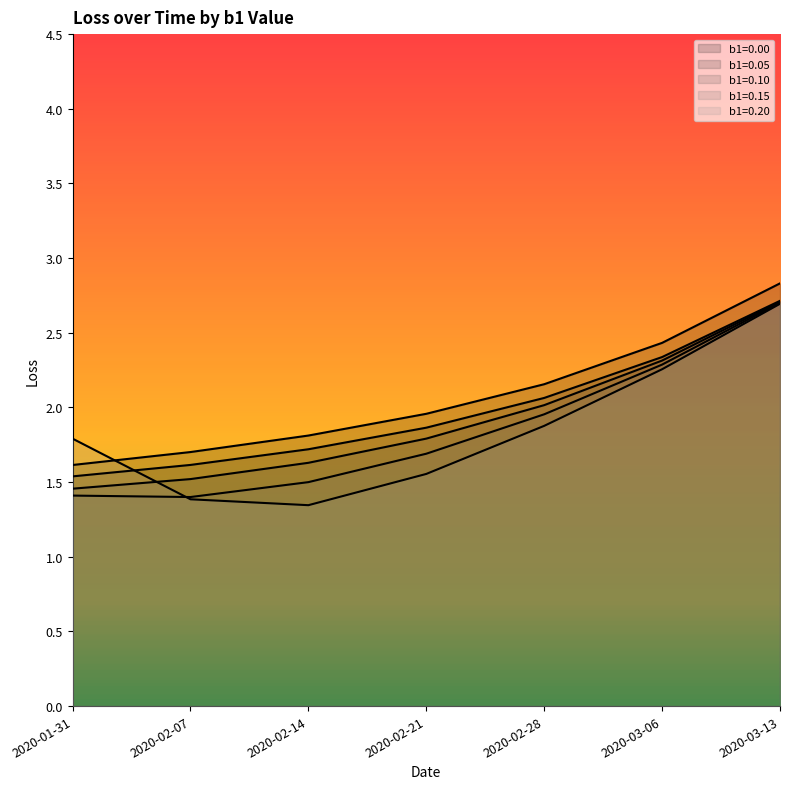

Is it true that b1=0.10 equals 0.5 at 2020-02-21?

False